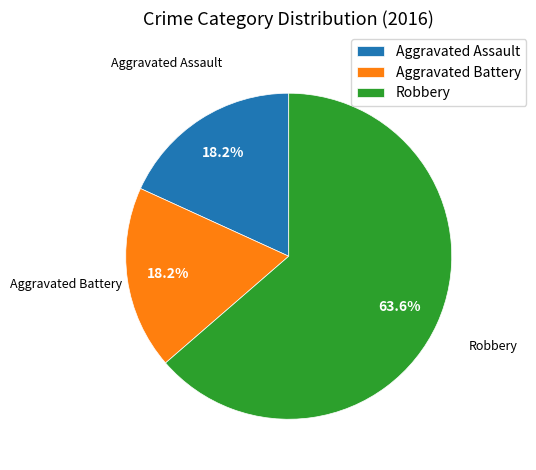

Count the number of slices in the pie.

3